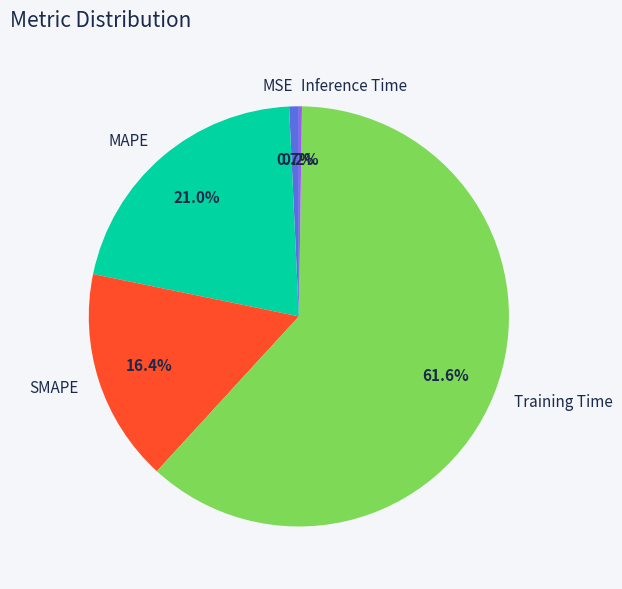

To the nearest percent, what is the average slice percentage?

20%